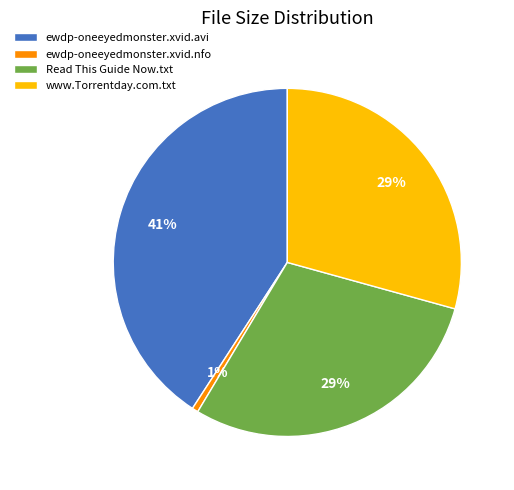

True or false: ewdp-oneeyedmonster.xvid.nfo accounts for 1% of the total.

True